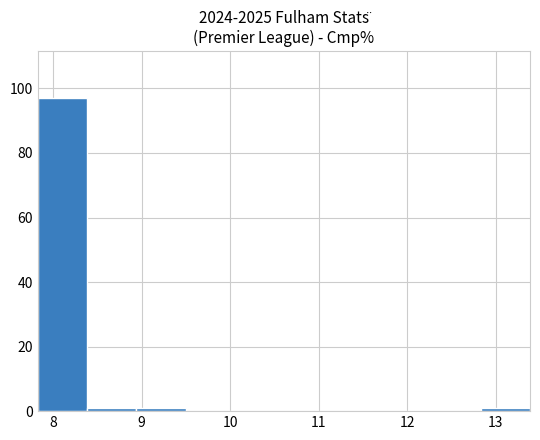

Over which range of the x-axis is the bar tallest?

7.8 to 8.4